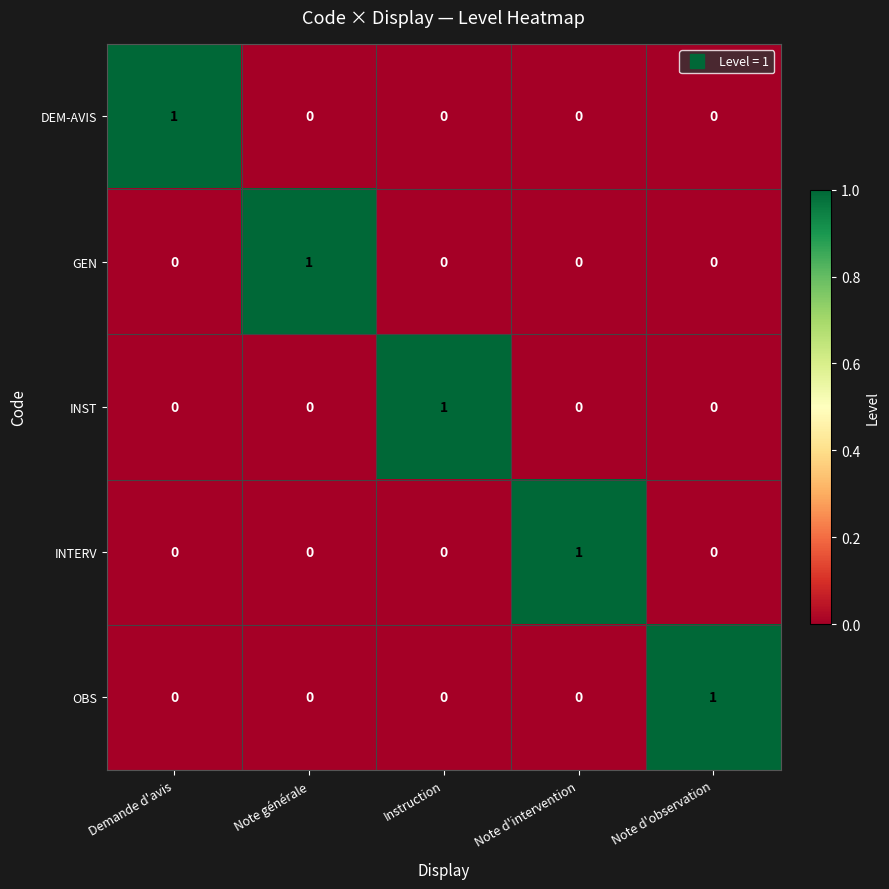

The DEM-AVIS series shows 0 at Instruction. True or false?

True